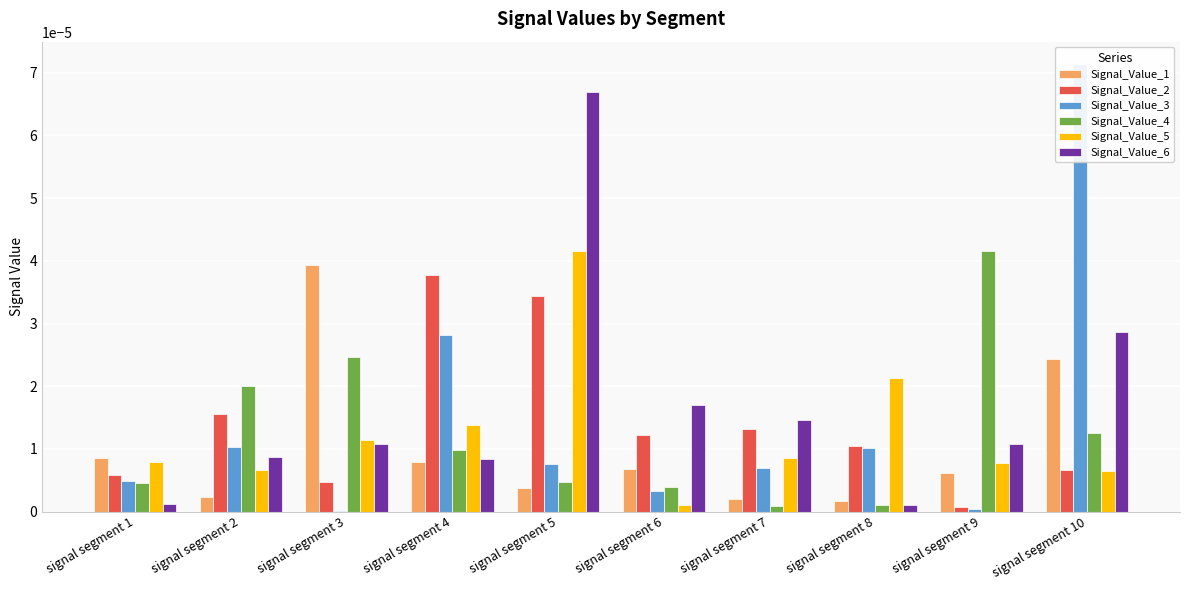

Is it true that Signal_Value_5 equals 0.0 at signal segment 9?

True